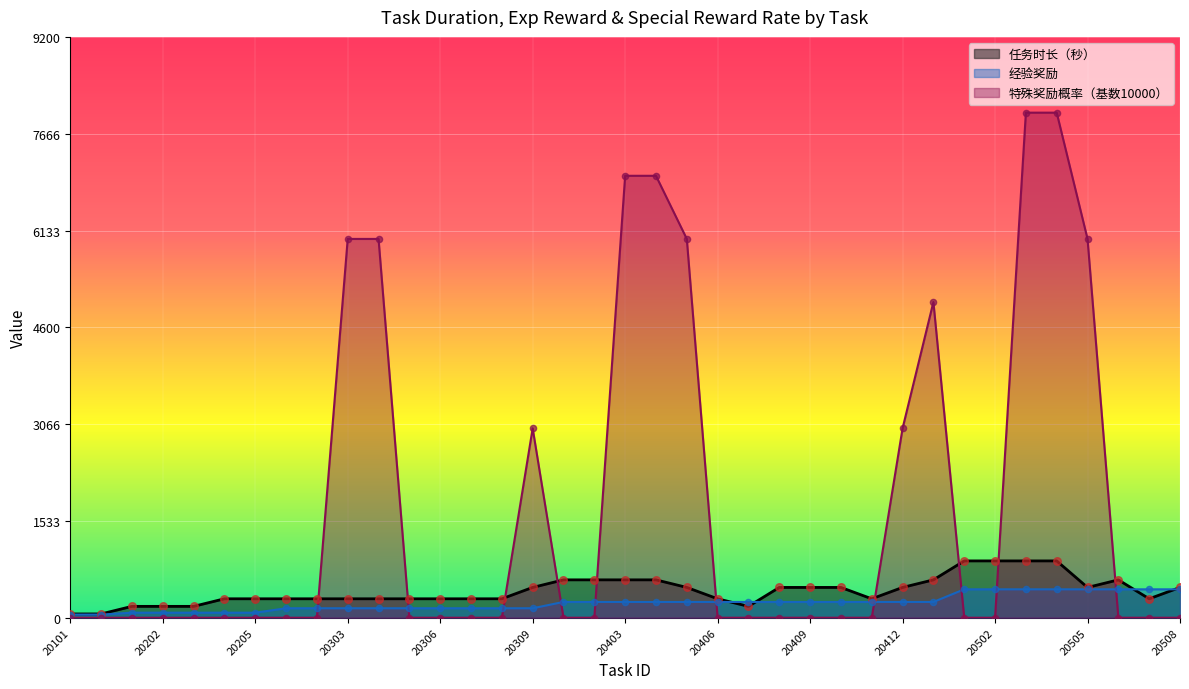

At how many categories does at least one series exceed 7257?

2